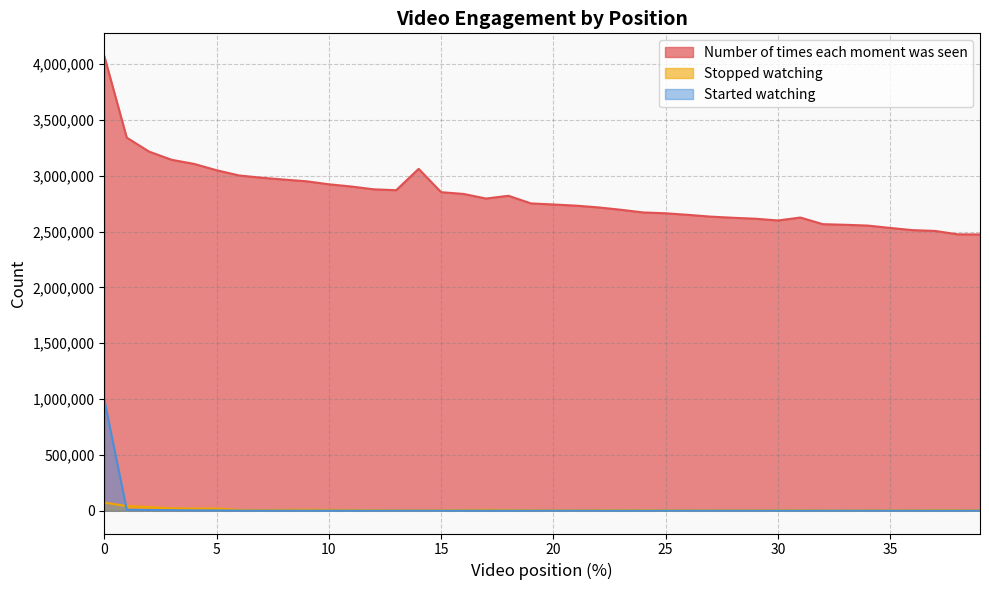

True or false: Number of times each moment was seen and Stopped watching cross at least once.

False